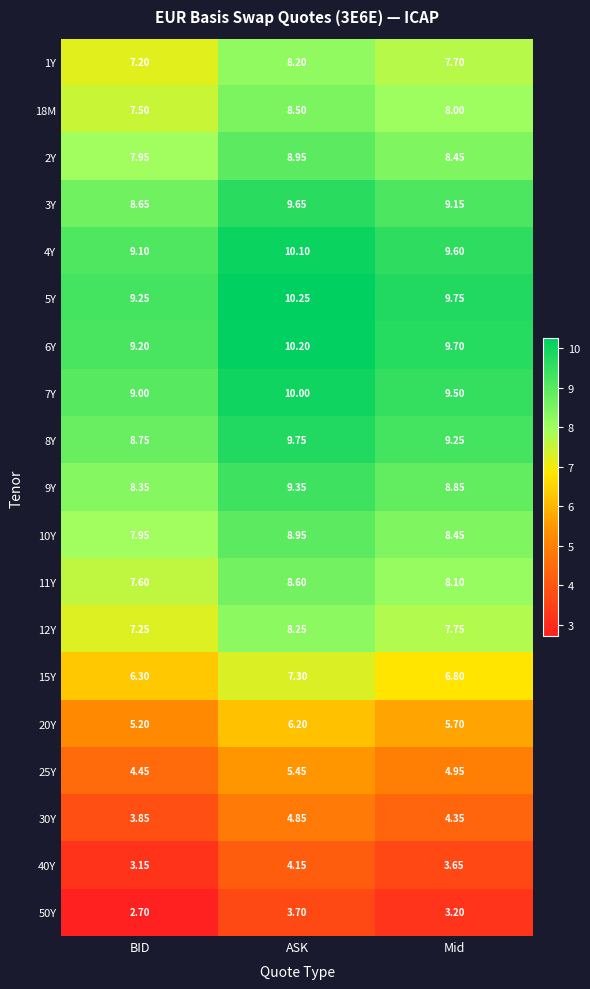

At which label does 10Y reach its minimum?

BID